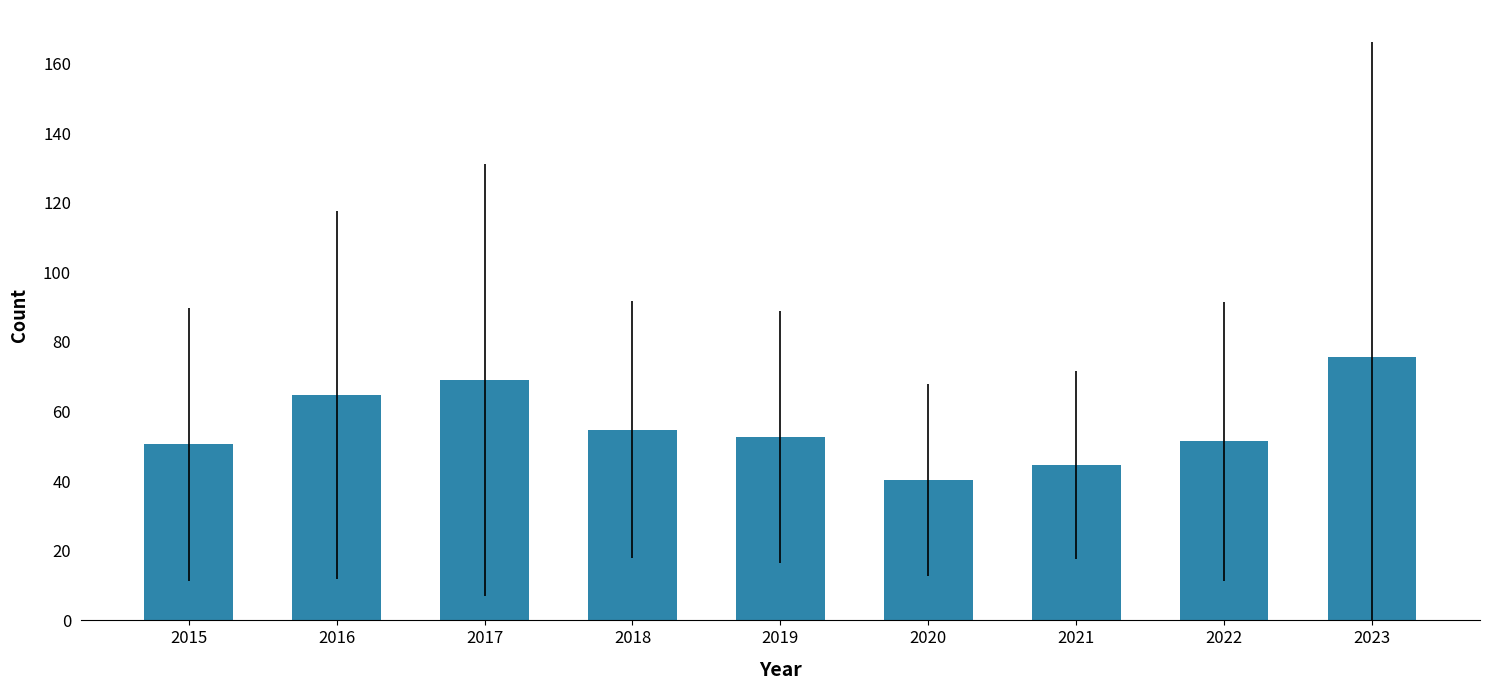

What is the value of the 3rd bar from the left?

69.0